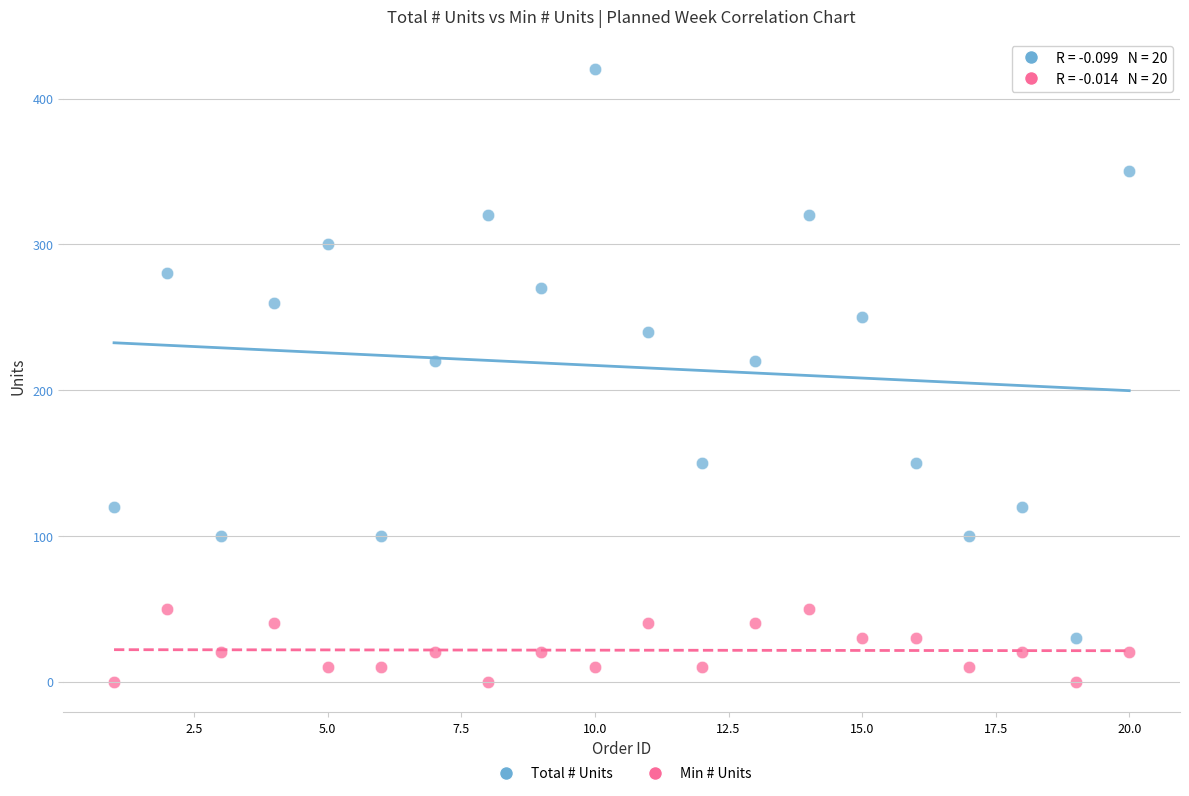

Which series has the largest Y range (max minus min)?

Total # Units